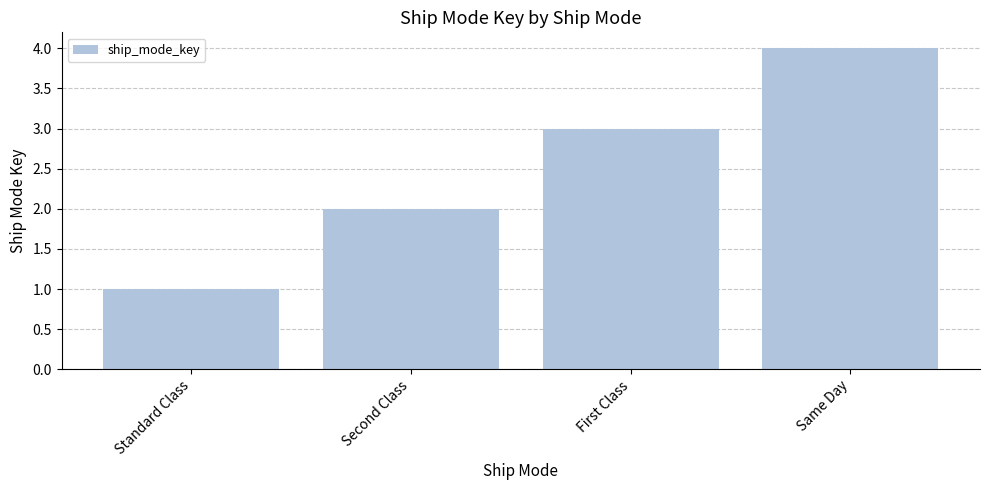

Approximately how many times larger is the value at Second Class compared to First Class?

0.7